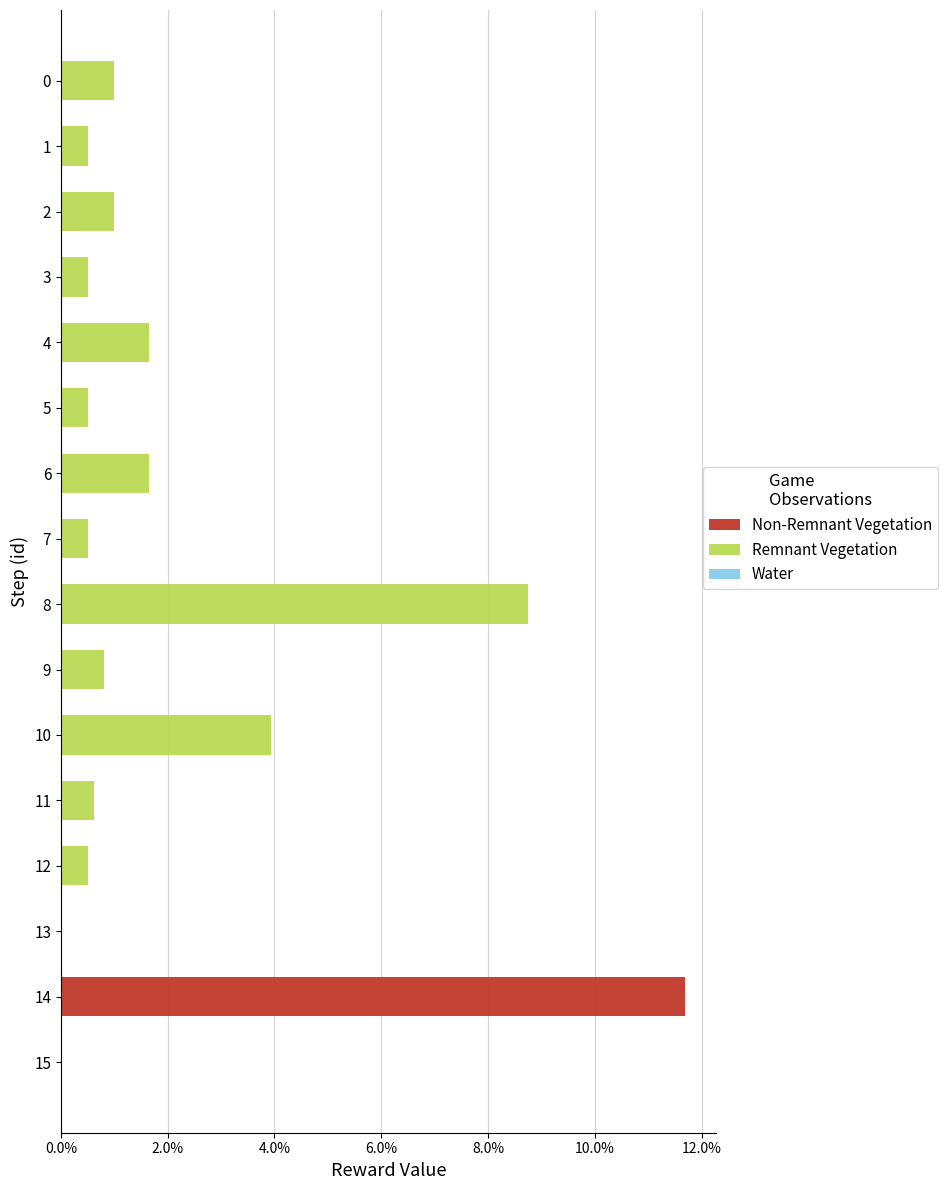

Does the chart contain stacked bars?

No